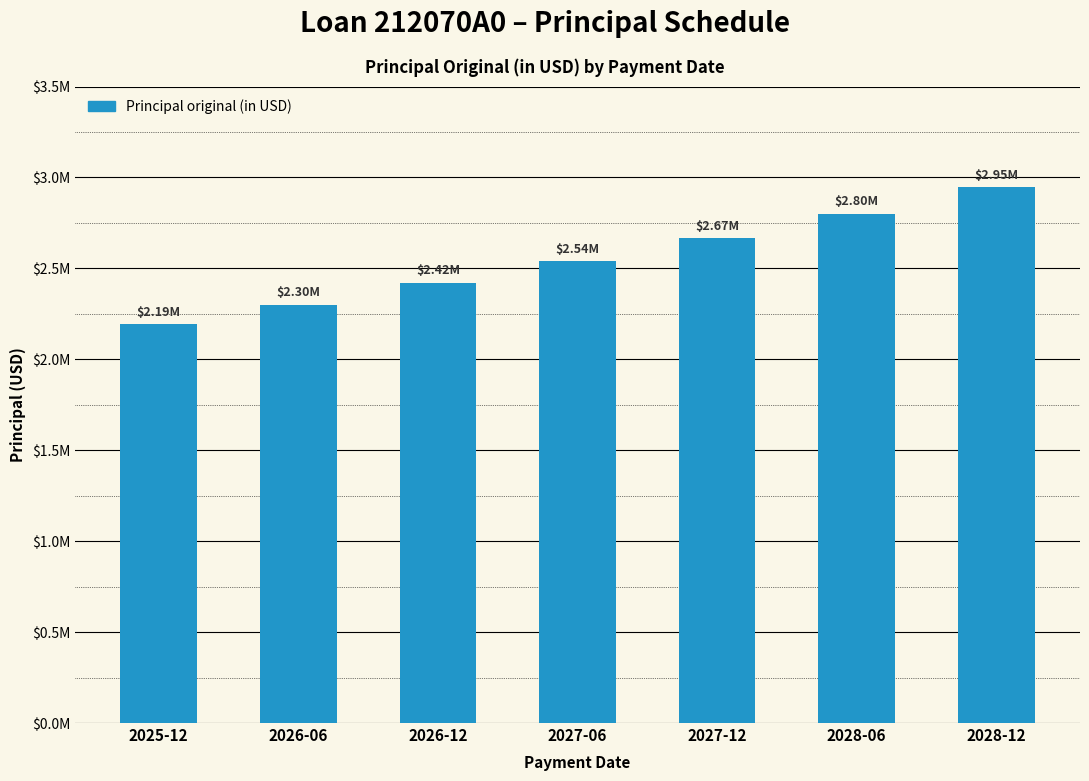

Rank the categories by value from lowest to highest.

2025-12, 2026-06, 2026-12, 2027-06, 2027-12, 2028-06, 2028-12